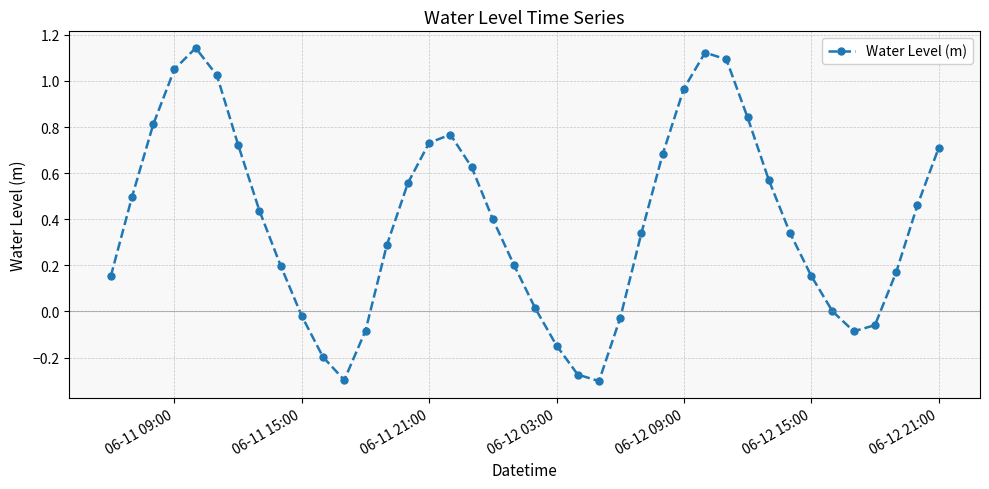

True or false: the data has more than 1 interior local peaks.

True